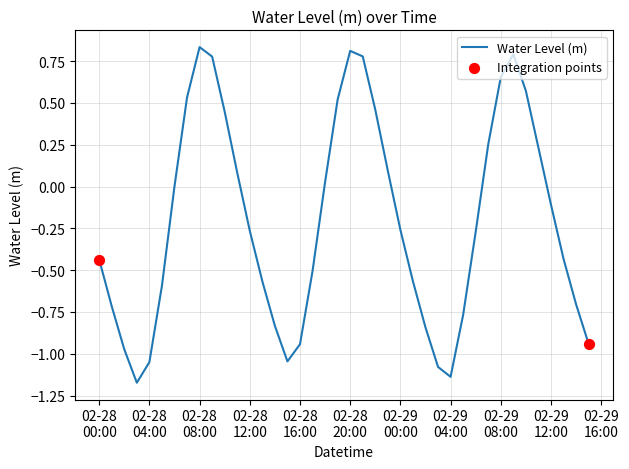

What is the difference between the maximum and minimum values?

2.0